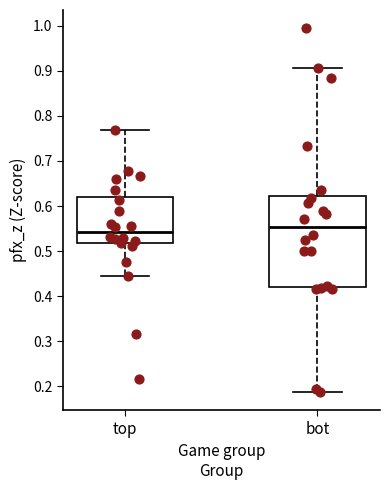

Comparing the boxes themselves (not the whiskers), which one is the tallest?

bot